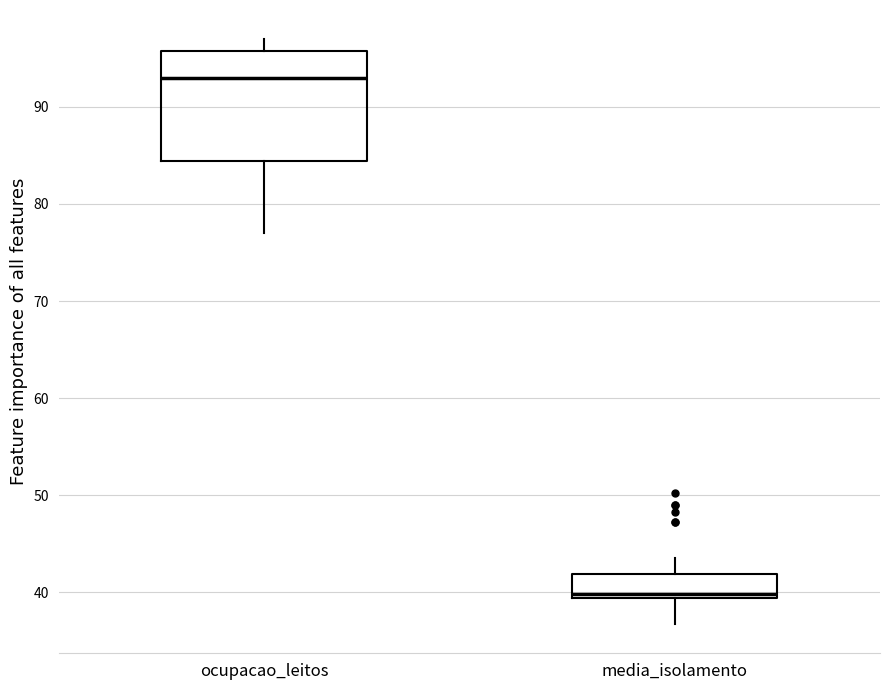

Which box has the lowest median line?

media_isolamento